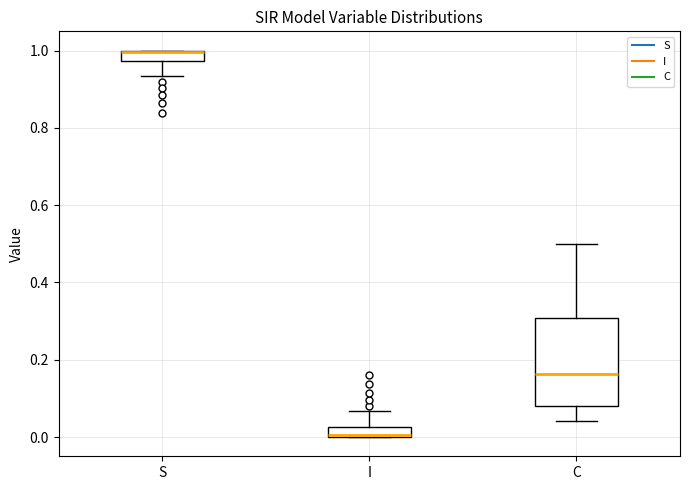

Comparing the boxes themselves (not the whiskers), which one is the tallest?

C